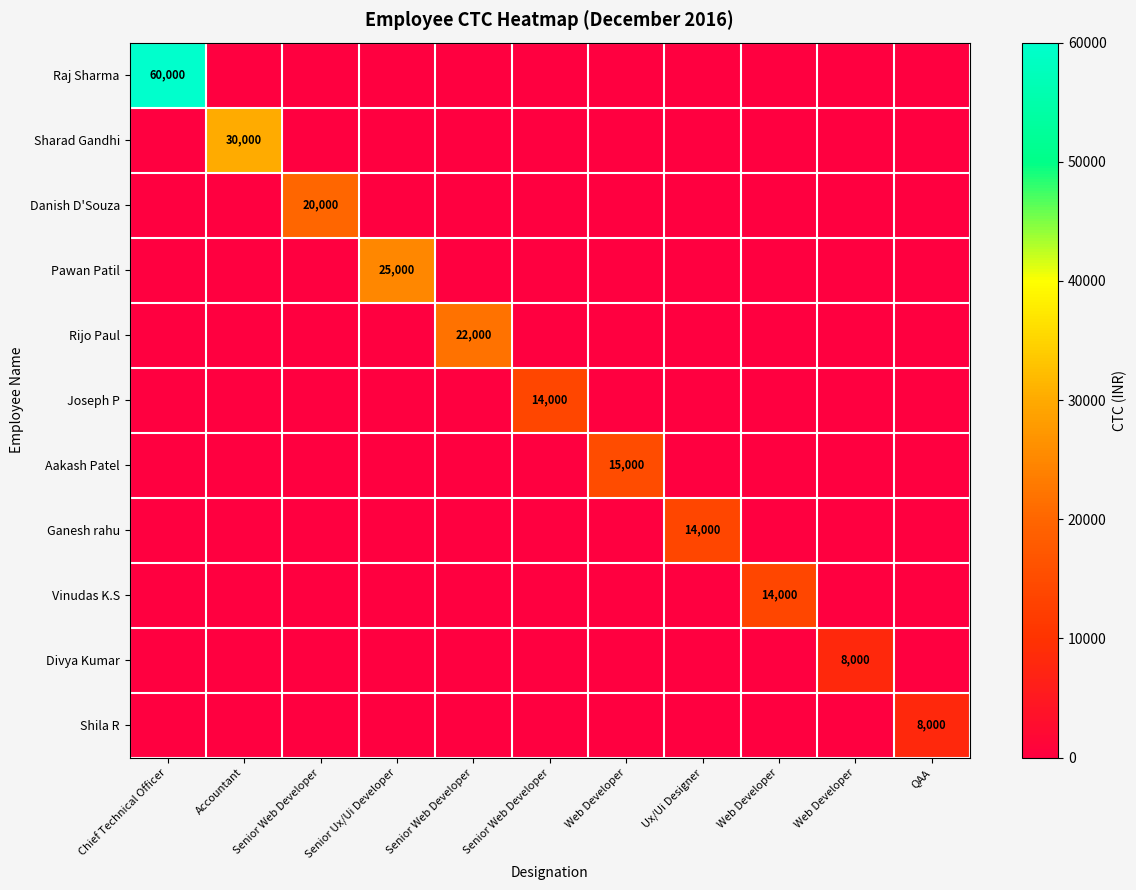

At which label is Divya Kumar closest to 4000?

Chief Technical Officer